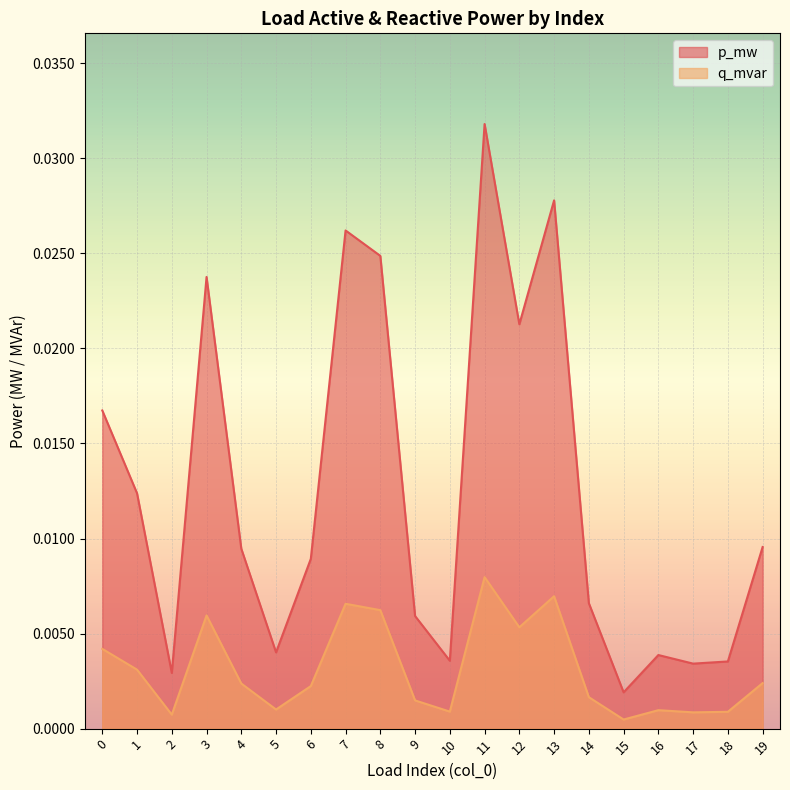

Which series has the largest total across all categories?

p_mw